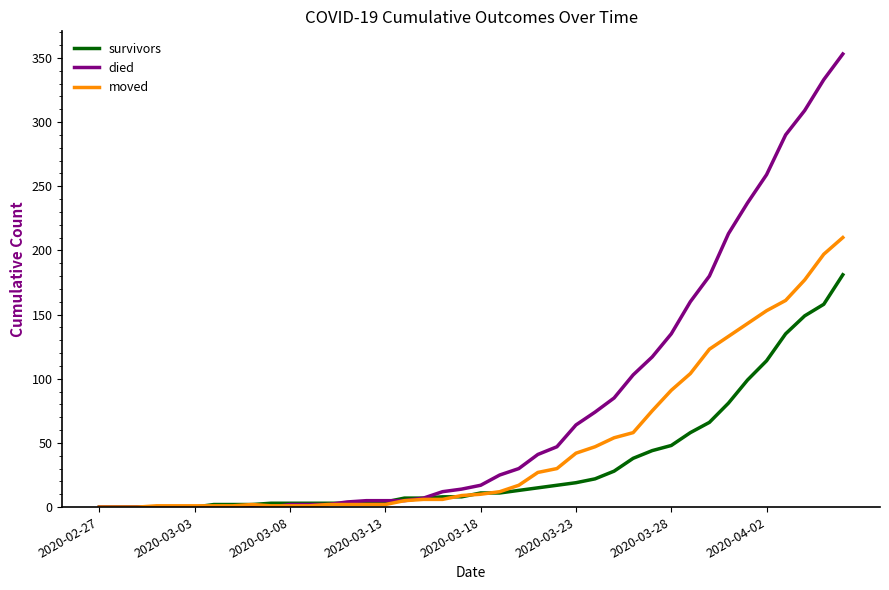

What is the greatest value displayed?

353